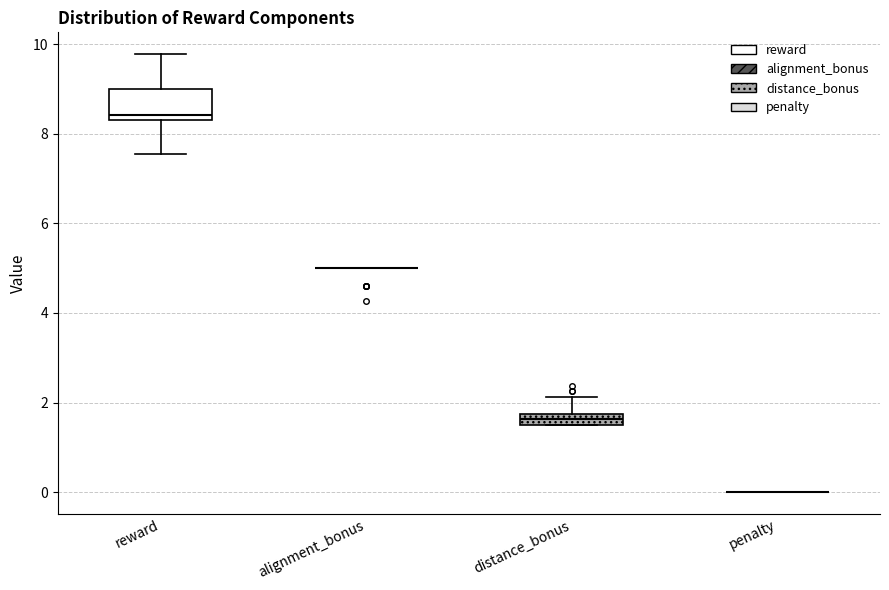

Which box is the tallest, from its lower edge to its upper edge?

reward